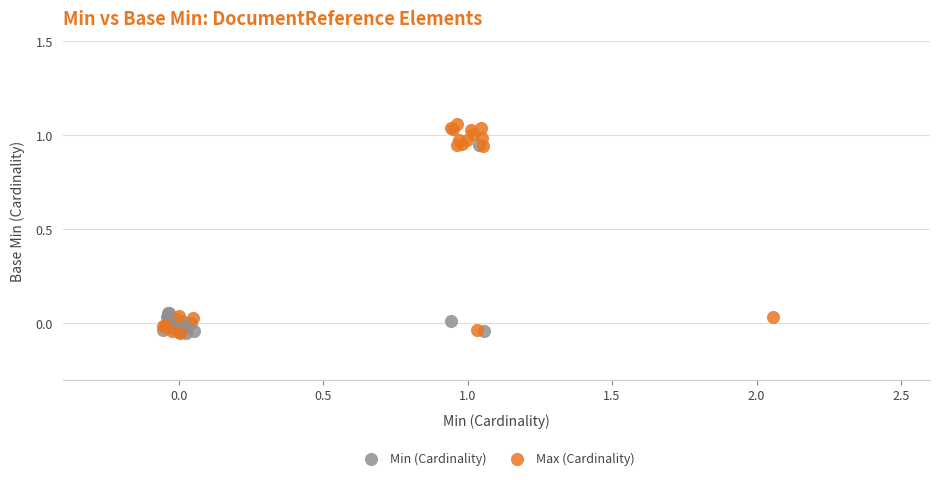

Which series reaches the maximum Y coordinate?

Max (Cardinality)